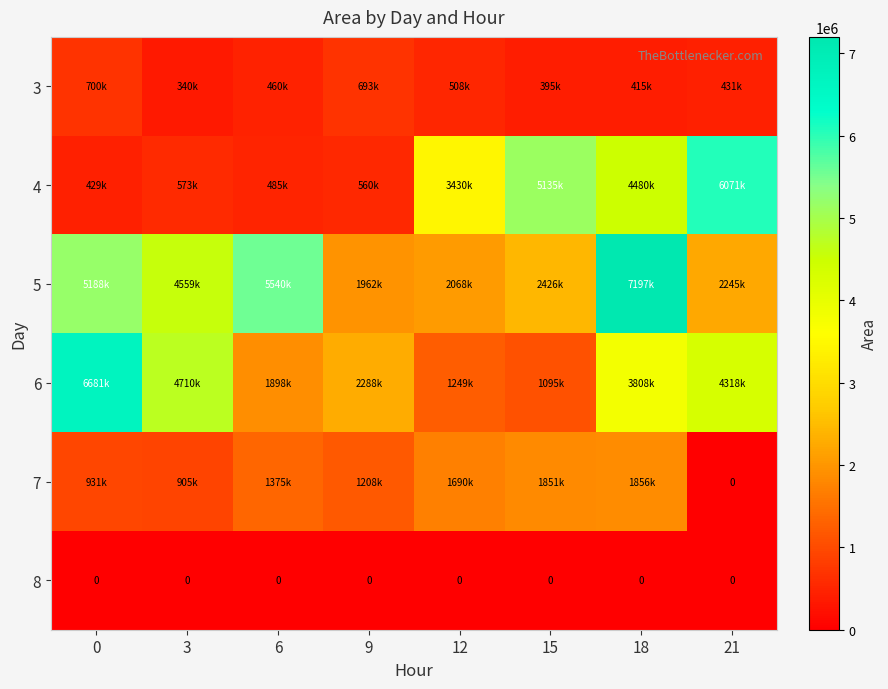

Which category has the highest value across all series?

18